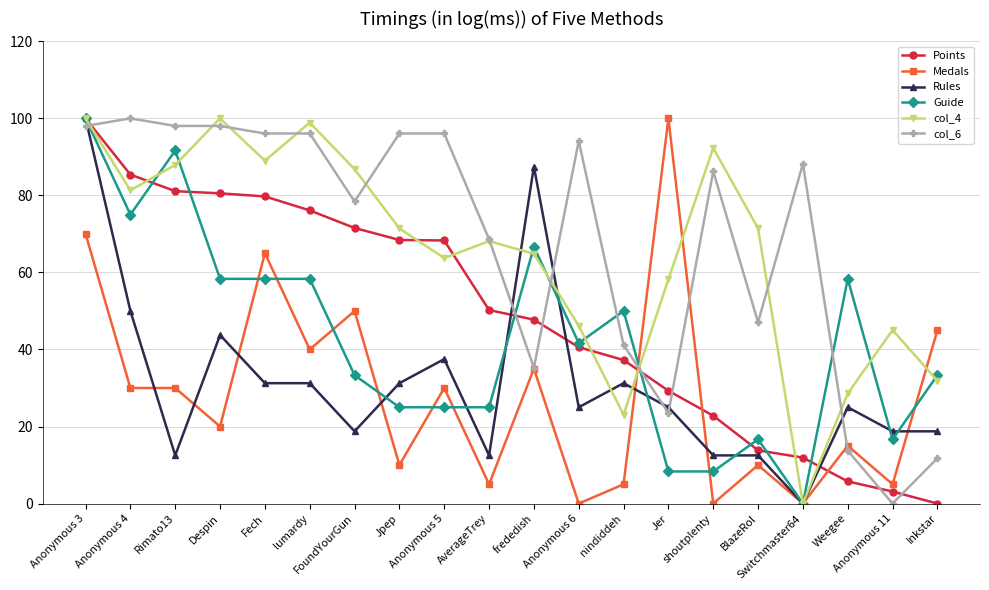

True or false: col_4 has more than 1 interior local peaks.

True